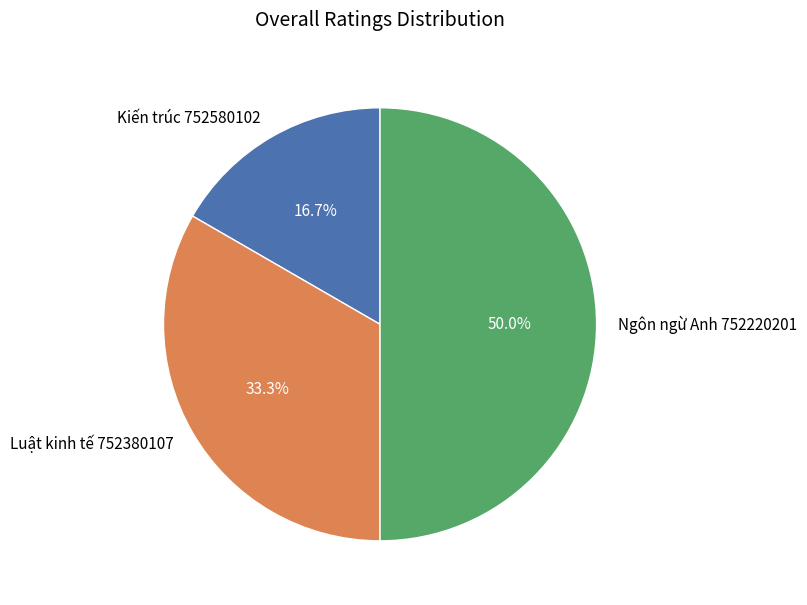

Which has a higher value, Kiến trúc 752580102 or Ngôn ngừ Anh 752220201?

Ngôn ngừ Anh 752220201